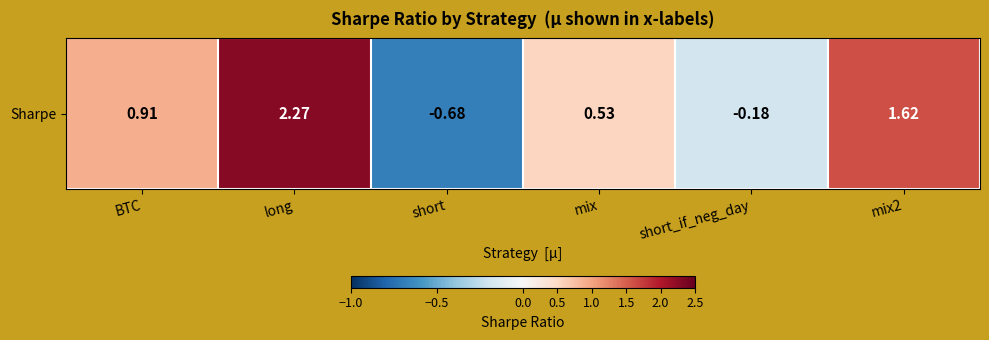

Rank the categories by value from lowest to highest.

short, short_if_neg_day, mix, BTC, mix2, long